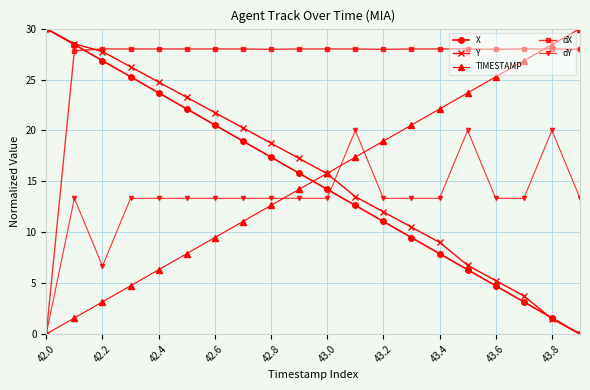

Which series has the largest total across all categories?

dX